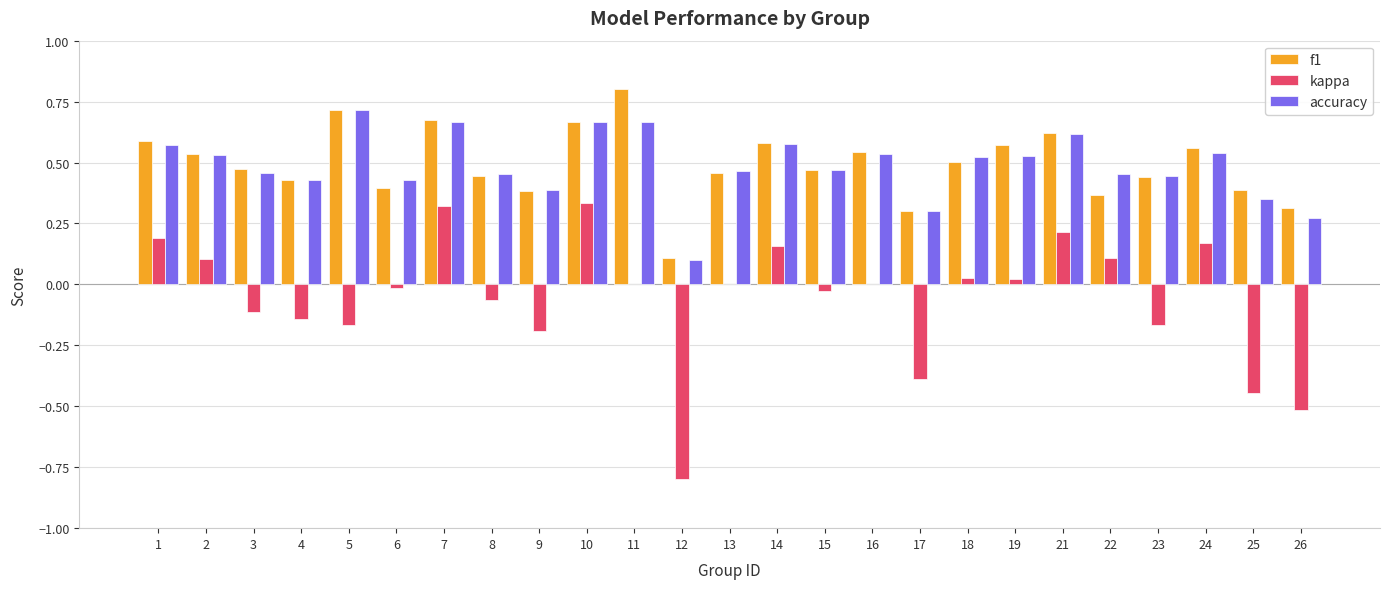

How many groups of bars are there?

25